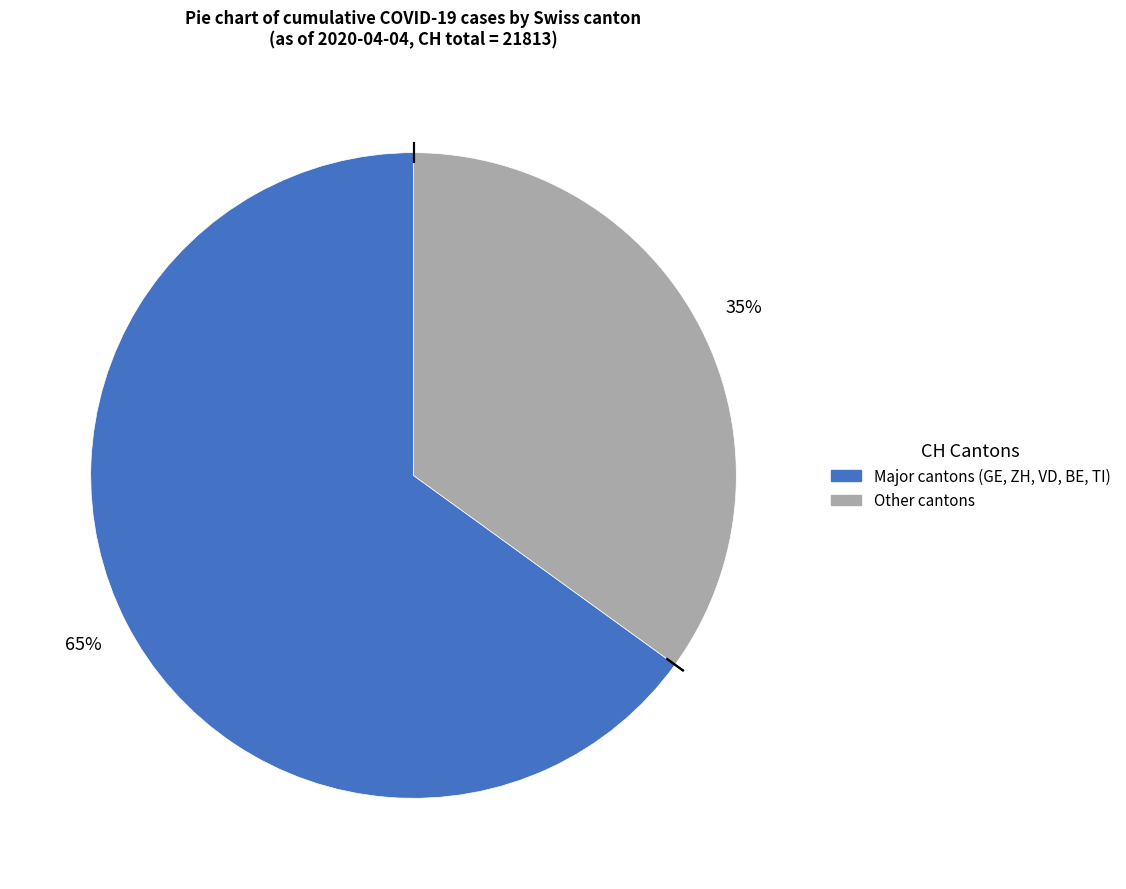

Count the number of slices in the pie.

2